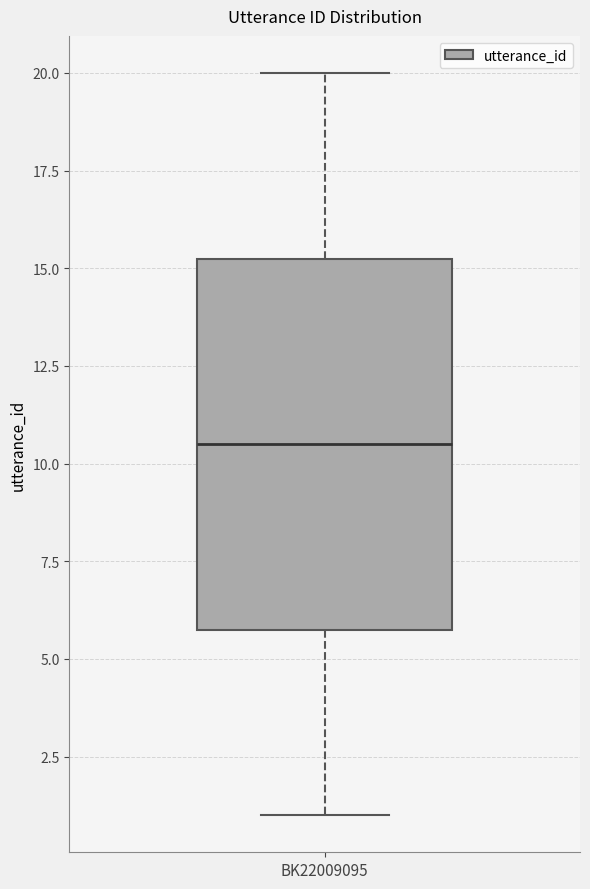

Read this box plot against the y-axis: the position of the median line, the range covered by the box, and the ends of both whiskers. The values are not printed on the chart, so give them approximately, as read against the axis.

median 10.5, box 6.0 to 15.5, whiskers 1.0 to 20.0